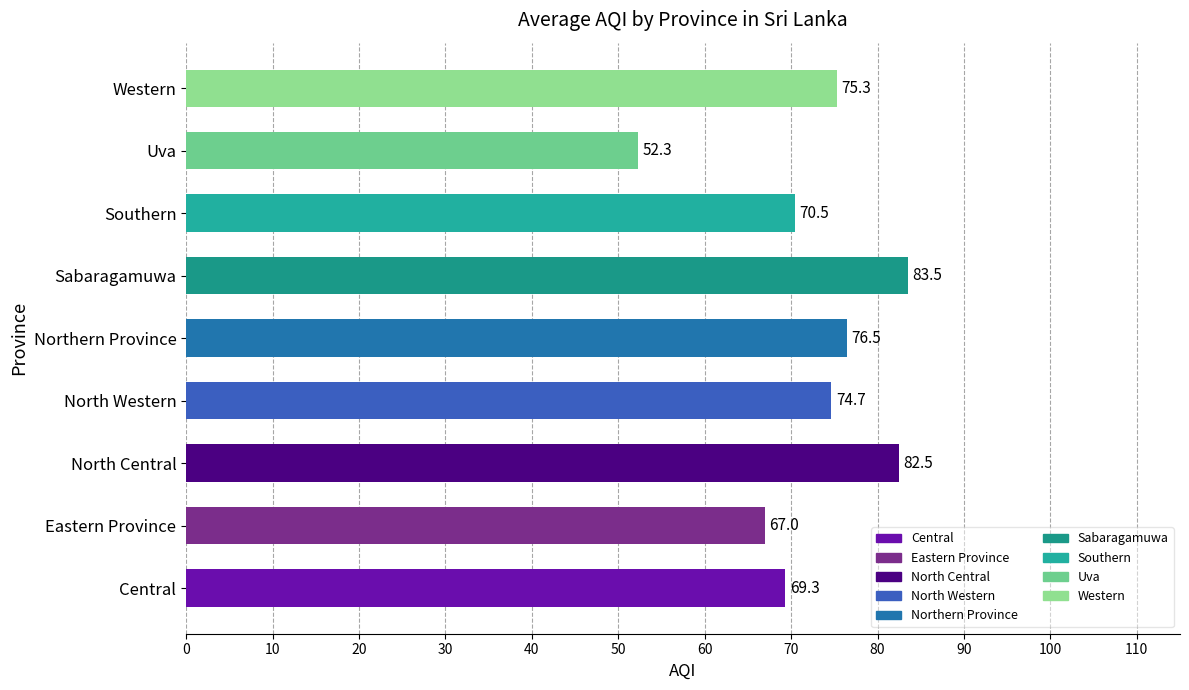

What is the sum of the values at Eastern Province and Western?

142.3